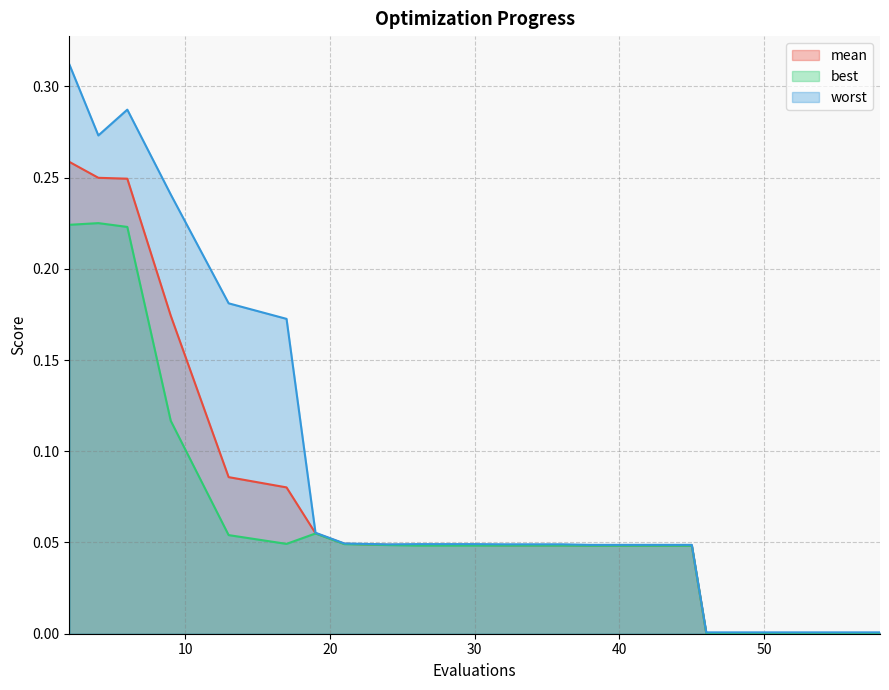

What is the average value of the worst series?

0.1